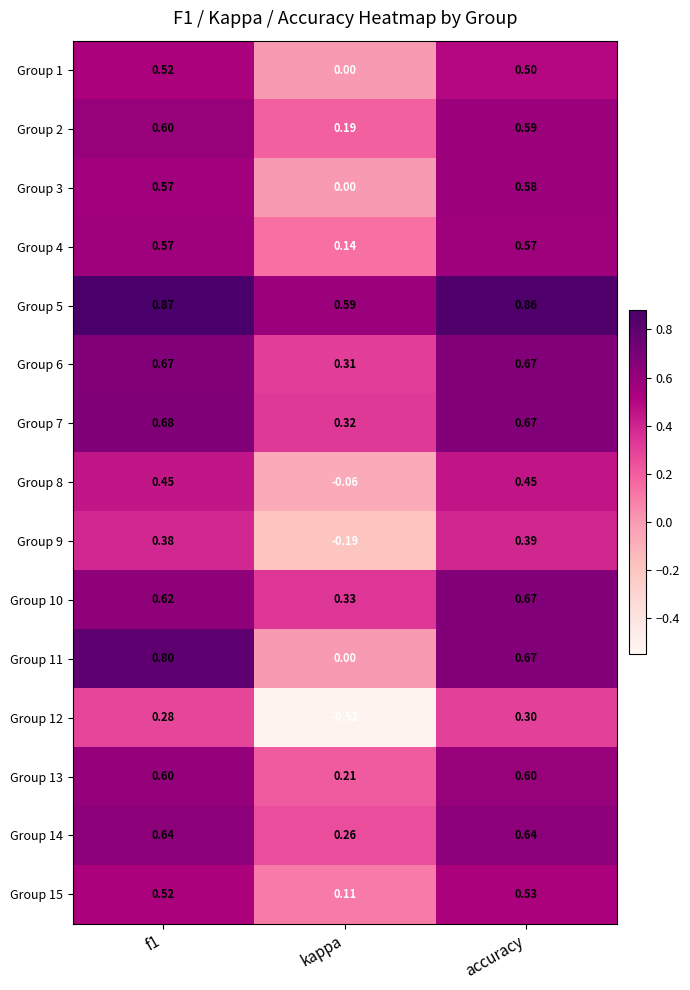

How many data points does each series have?

3